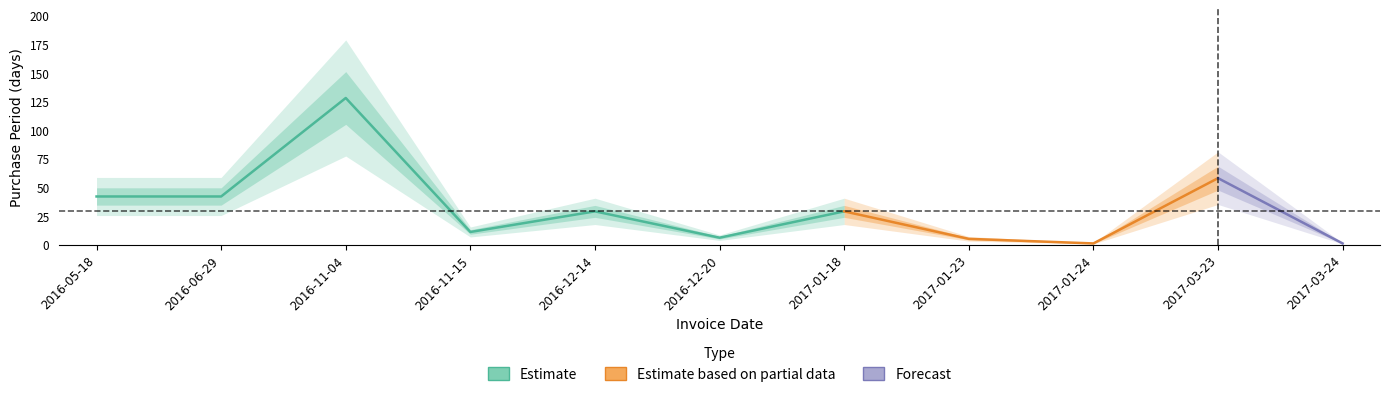

What is the maximum value shown in the chart?

128